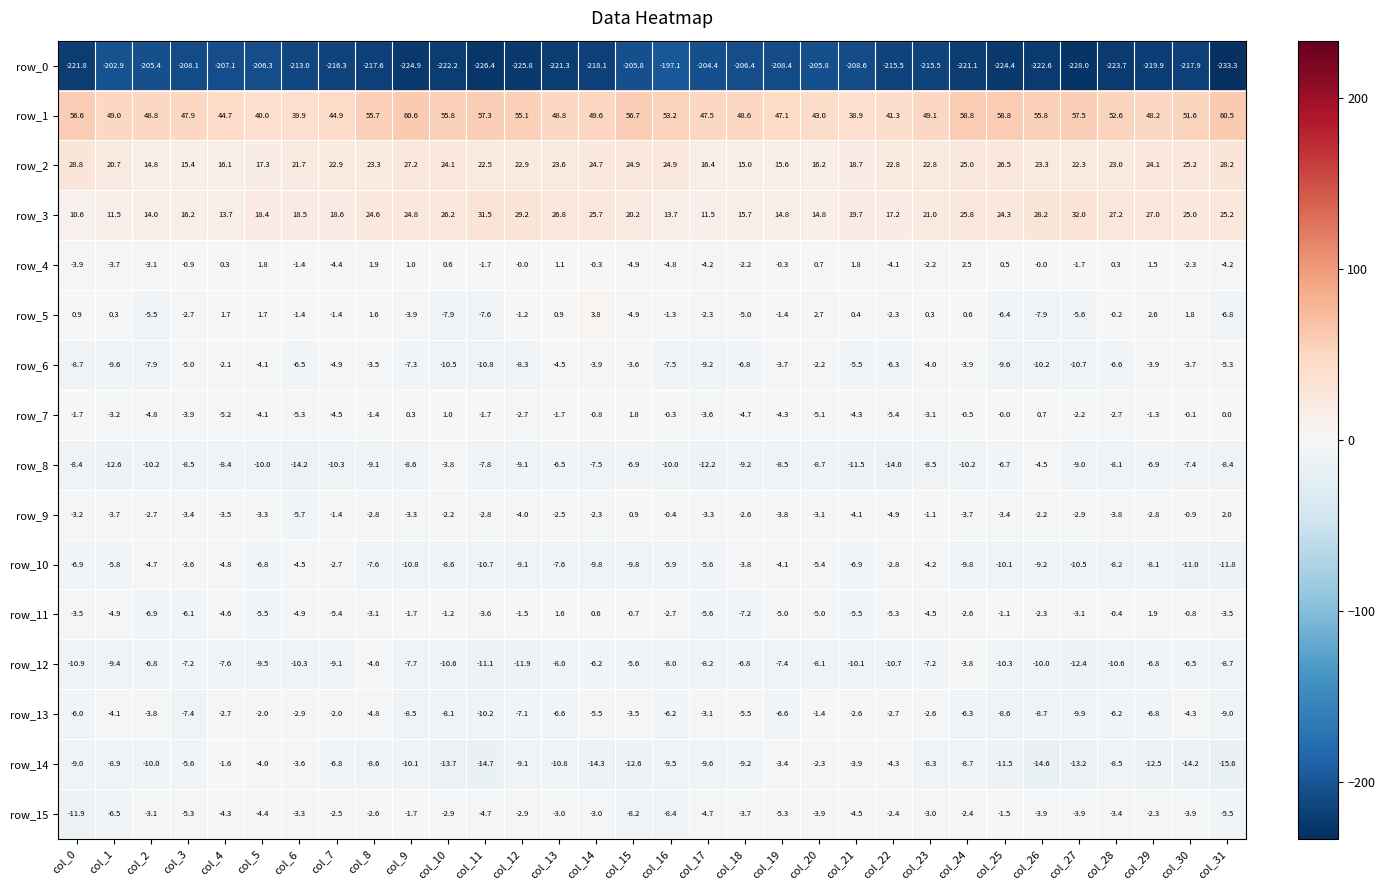

Which category has the highest value in the row_15 series?

col_25